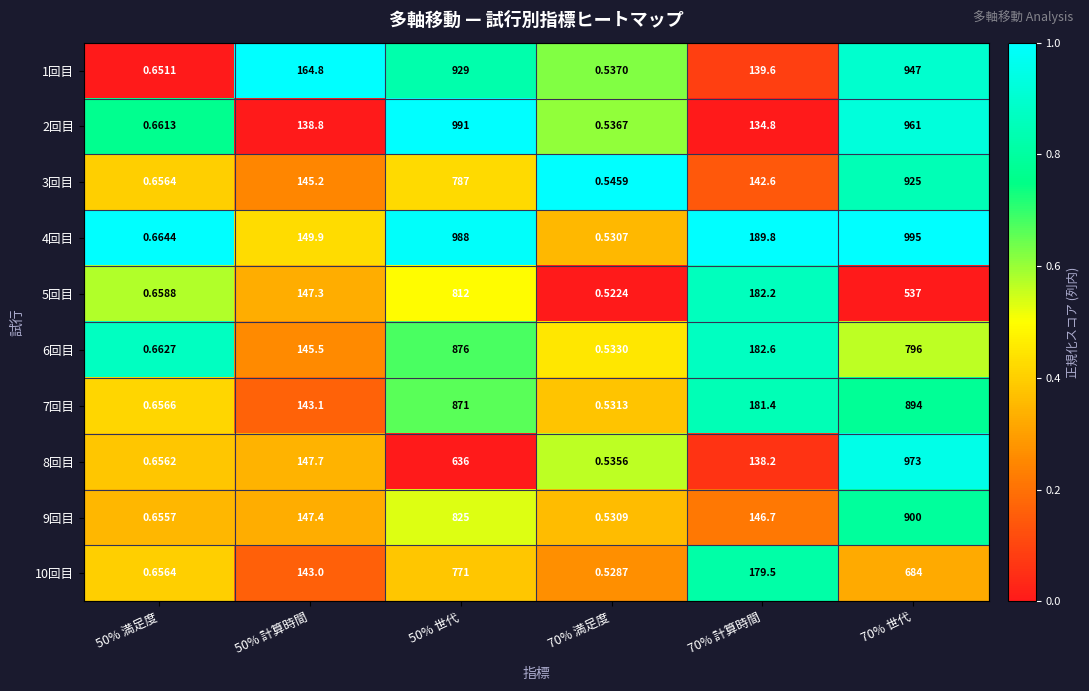

What is the total value across all series at 70% 世代?

8612.0